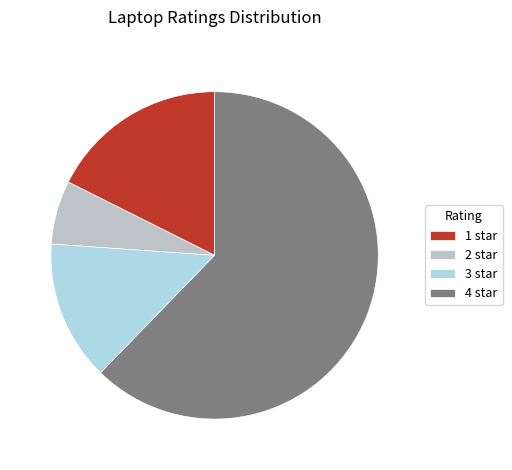

Which has a higher value, 3 star or 1 star?

1 star